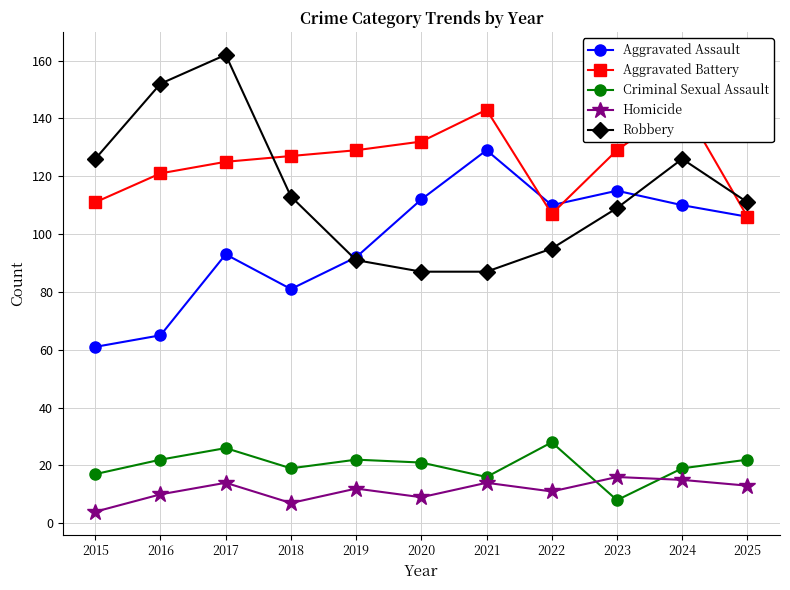

True or false: Robbery and Aggravated Battery cross at least once.

True